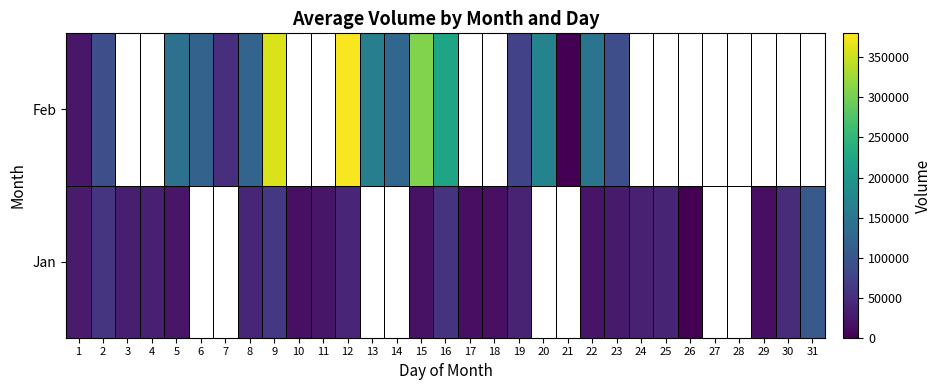

What is the difference between the Feb values at 2 and 1?

67000.0